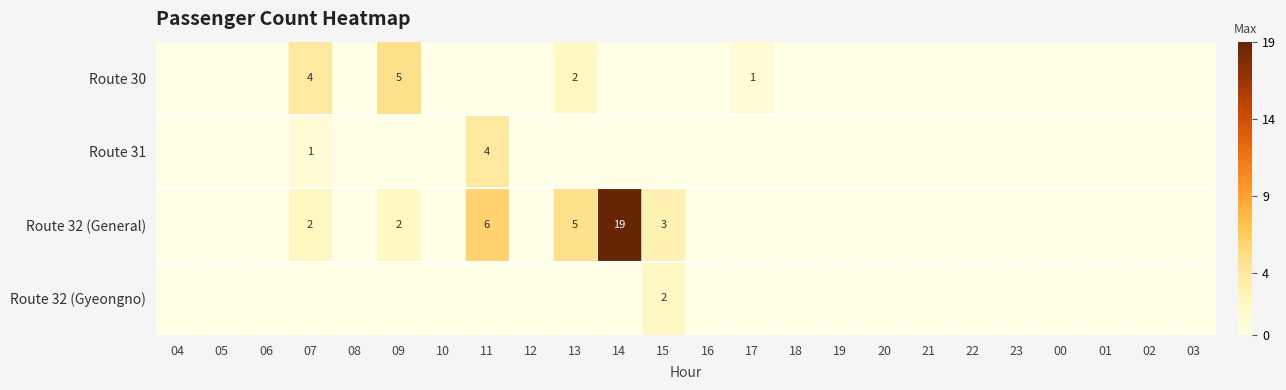

The value of Route 32 (General) at 09 is 1. True or false?

False